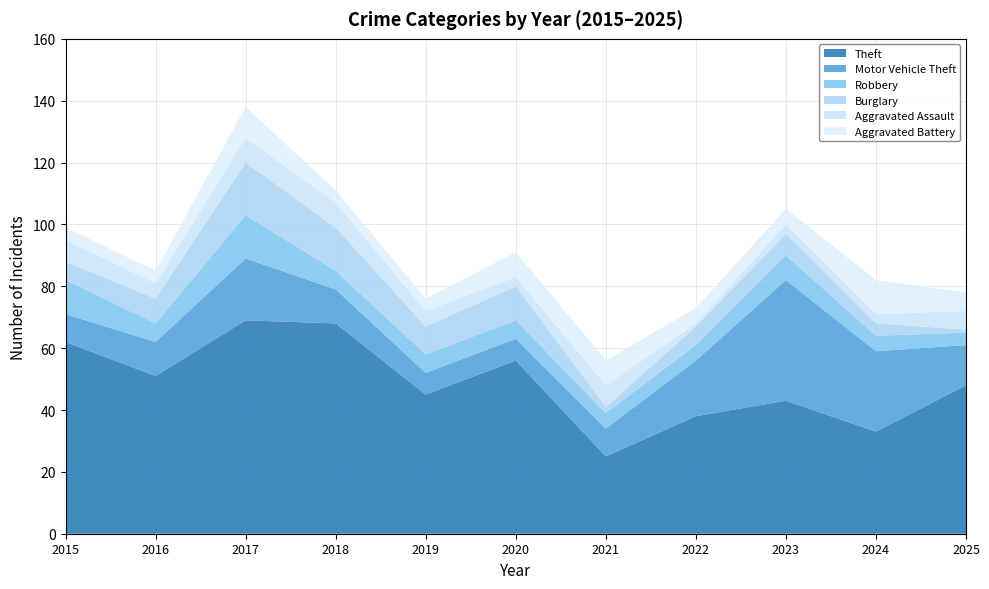

Reading right to left, extract all data points from this chart.

Theft: 2025=48	2024=33	2023=43	2022=38	2021=25	2020=56	2019=45	2018=68	2017=69	2016=51	2015=62
Motor Vehicle Theft: 2025=13	2024=26	2023=39	2022=18	2021=9	2020=7	2019=7	2018=11	2017=20	2016=11	2015=9
Robbery: 2025=4	2024=5	2023=8	2022=5	2021=5	2020=6	2019=6	2018=6	2017=14	2016=6	2015=11
Burglary: 2025=1	2024=4	2023=7	2022=6	2021=2	2020=11	2019=9	2018=14	2017=17	2016=8	2015=6
Aggravated Assault: 2025=6	2024=3	2023=3	2022=1	2021=7	2020=3	2019=5	2018=8	2017=8	2016=5	2015=7
Aggravated Battery: 2025=6	2024=11	2023=5	2022=5	2021=8	2020=8	2019=4	2018=4	2017=10	2016=4	2015=4